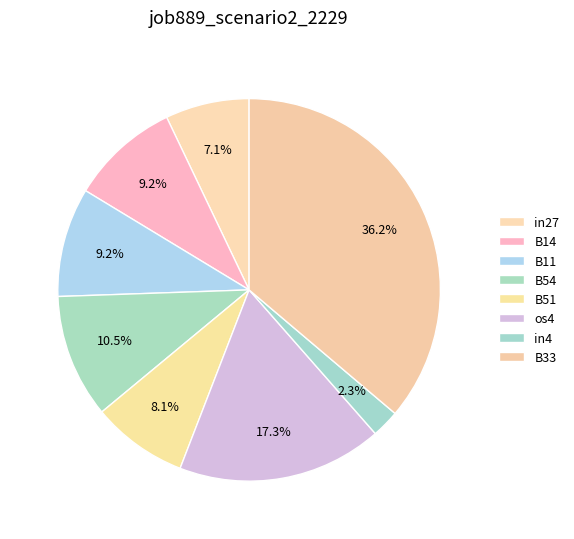

Is there a majority slice in this chart?

No